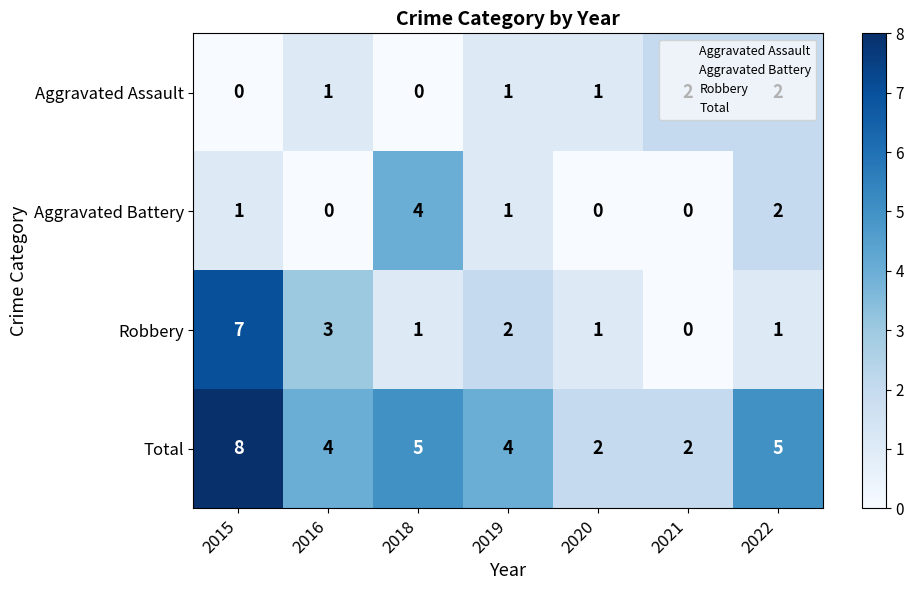

How many Aggravated Assault values are between 0 and 2?

7